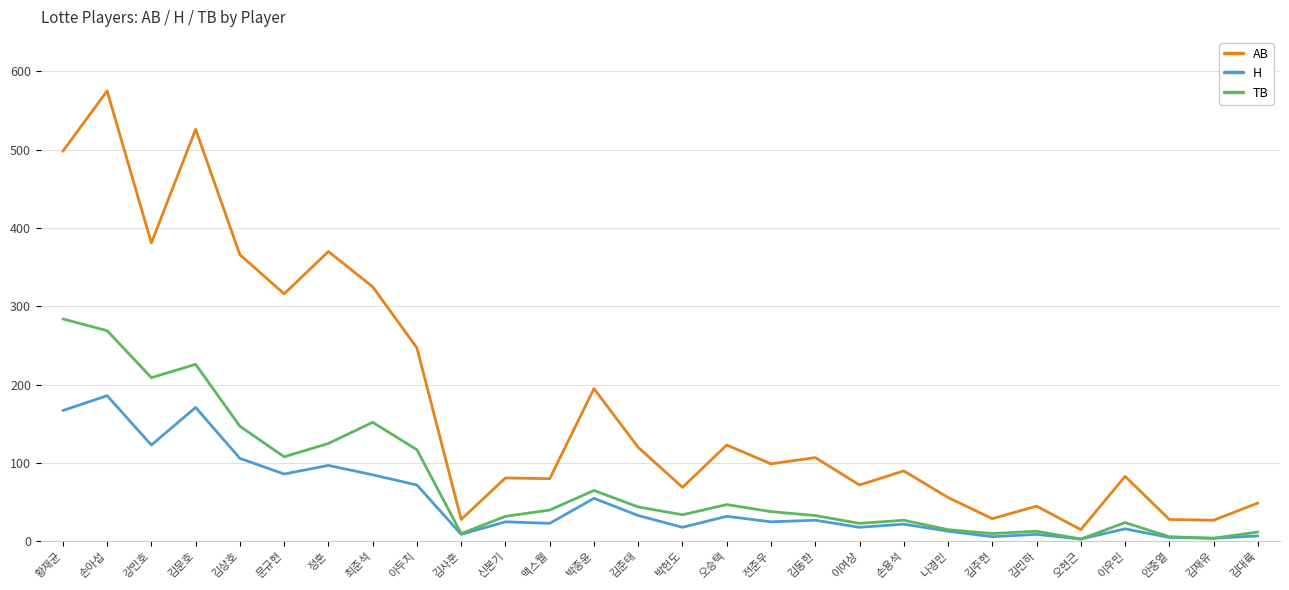

True or false: H has more than 0 interior local peaks.

True